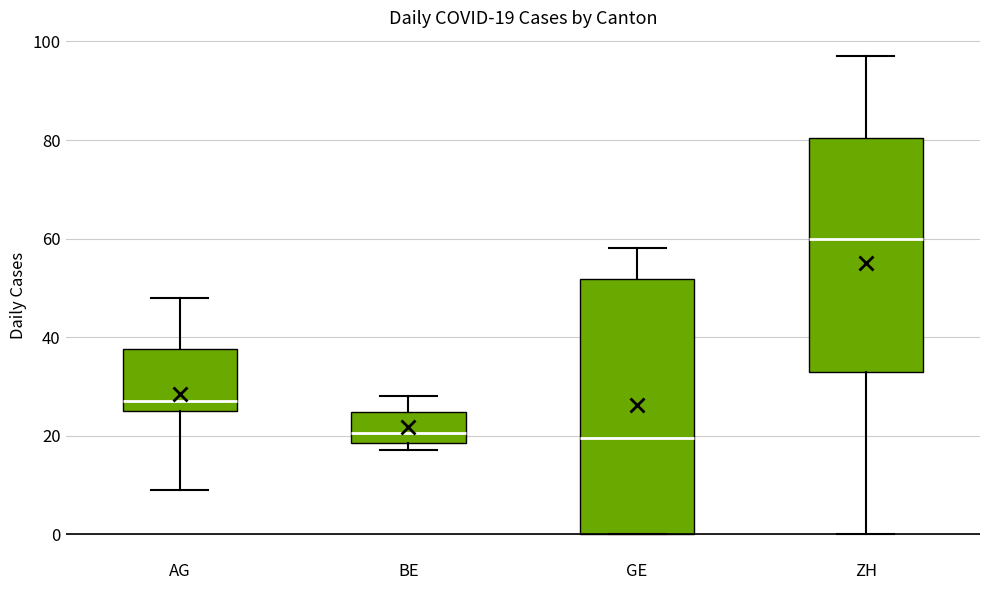

Comparing the boxes themselves (not the whiskers), which one is the tallest?

GE